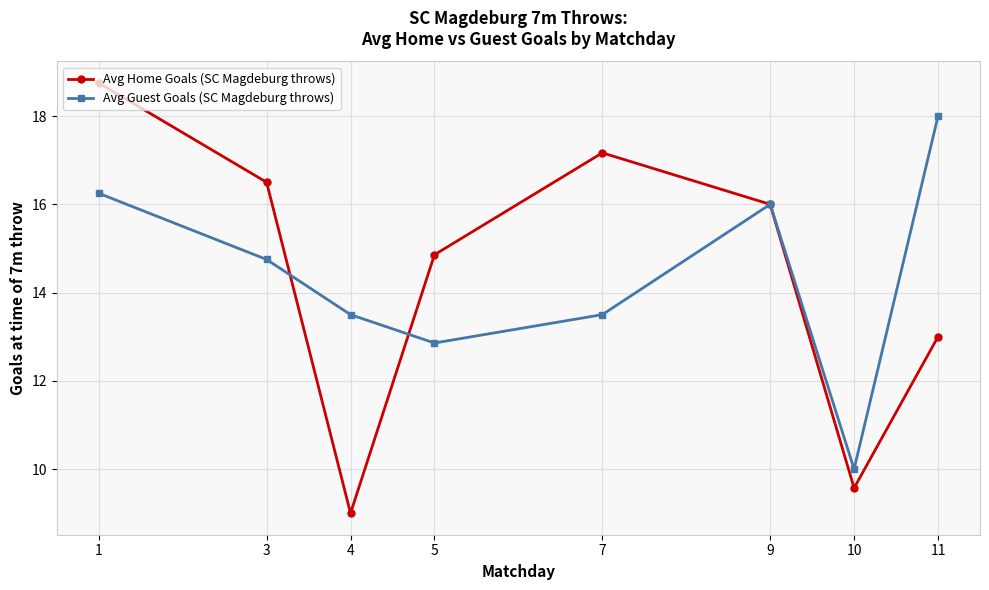

At 4, list the series in order from largest to smallest.

Avg Guest Goals (SC Magdeburg throws), Avg Home Goals (SC Magdeburg throws)